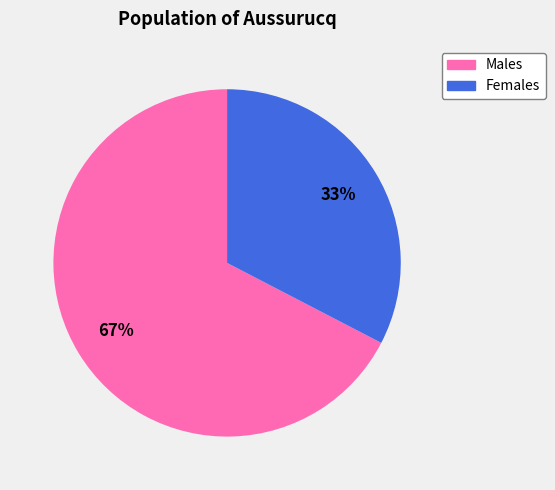

To the nearest percent, what is the average slice percentage?

50%